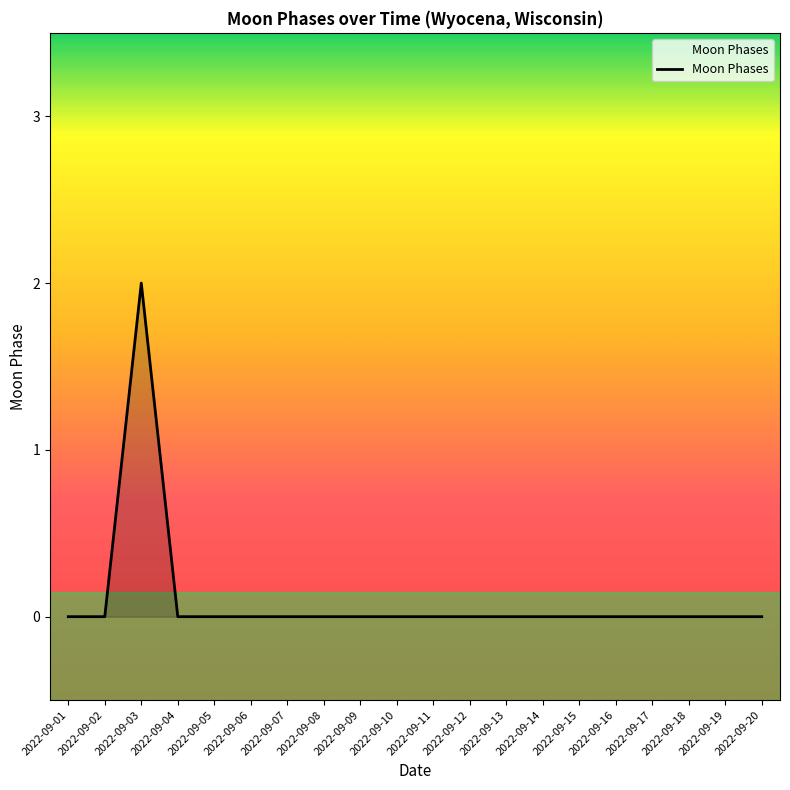

How many lines are shown in the chart?

1